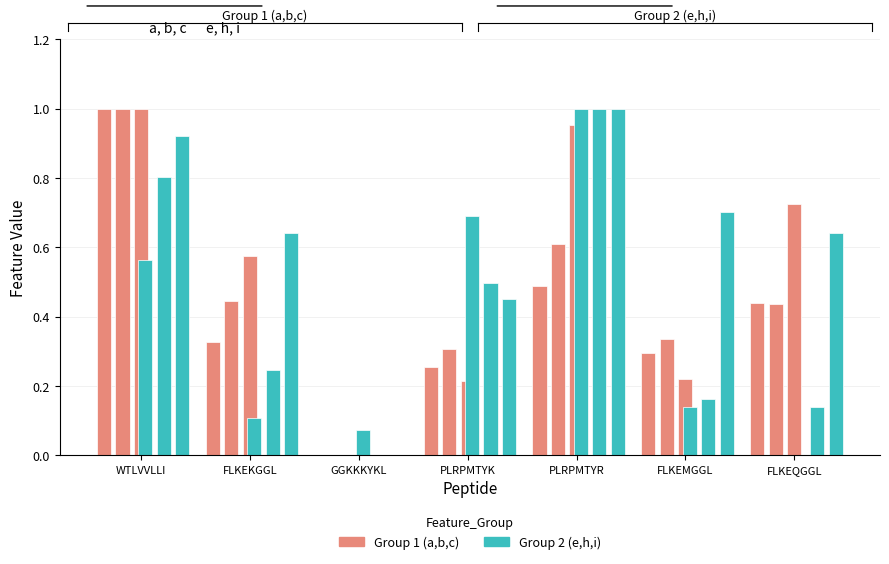

What is the maximum value shown in the chart?

1.0